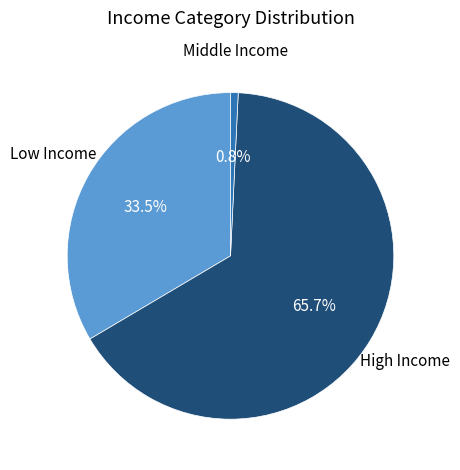

How many segments does this pie chart have?

3